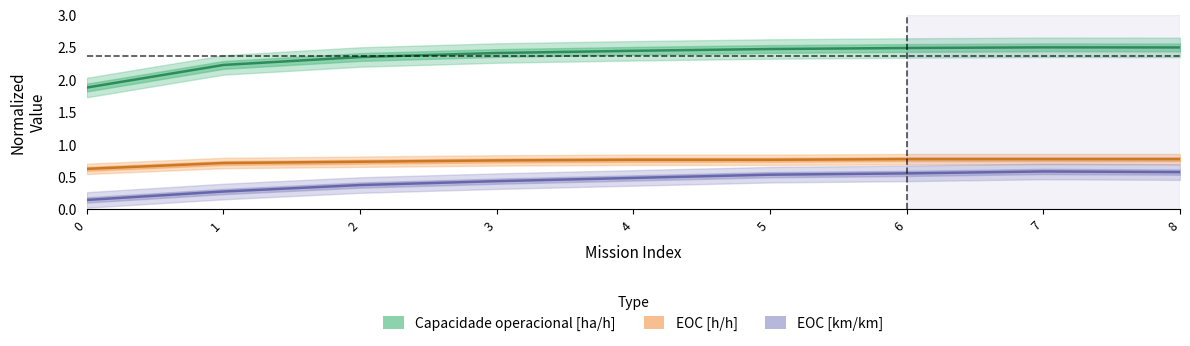

Where is the first local maximum for Capacidade operacional [ha/h]?

7